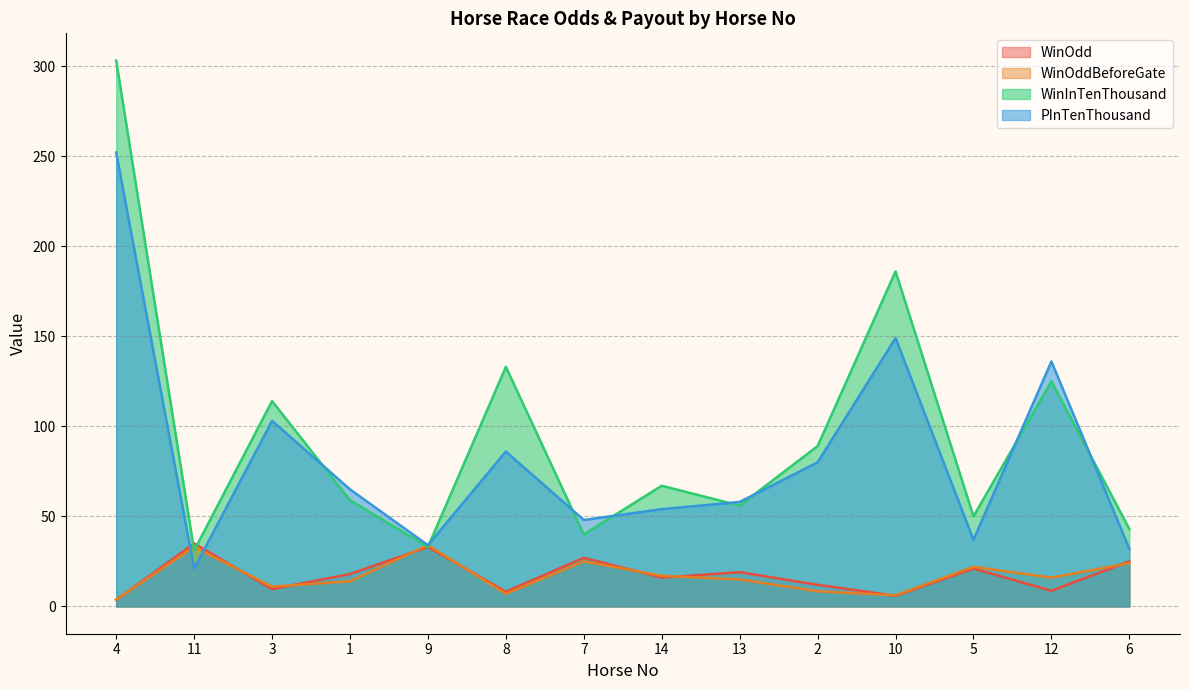

The value of PInTenThousand at 4 is 252.0. True or false?

True